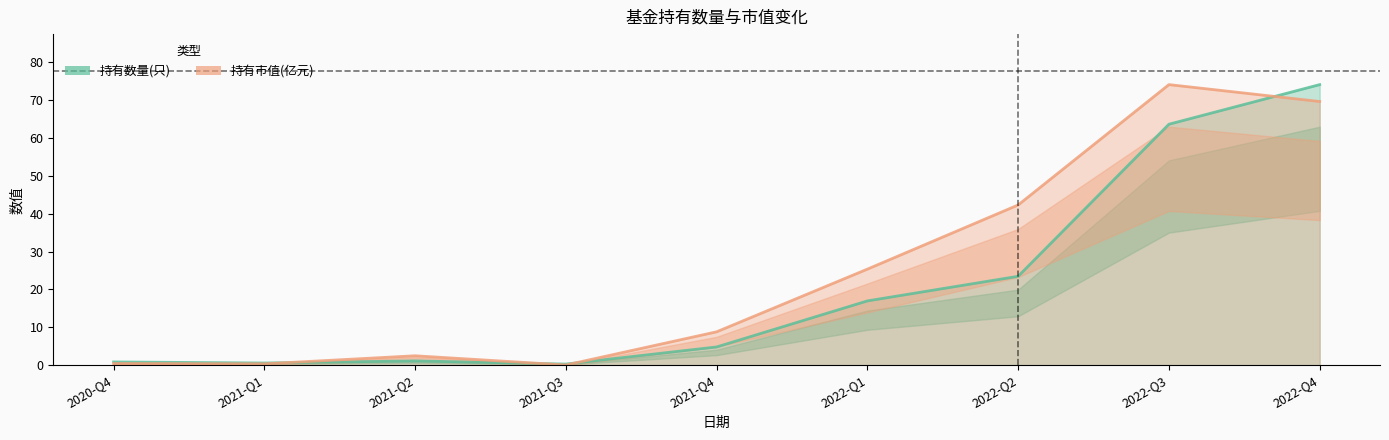

Which category has the lowest value in the 持有市值(亿元) series?

2021-Q3